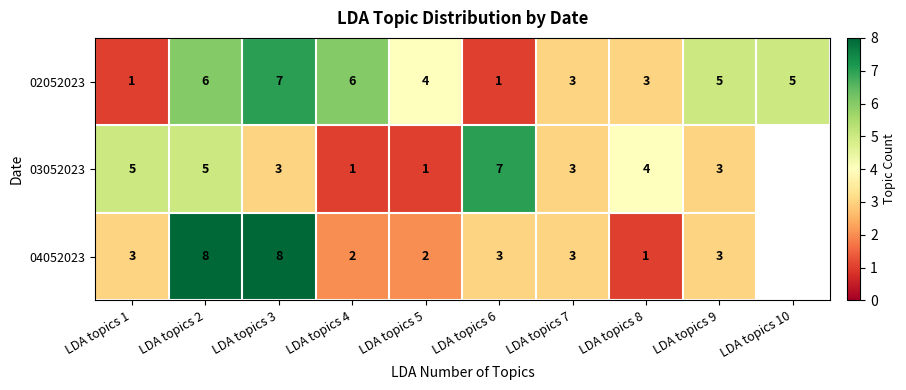

What is the difference between the maximum and minimum values in the 03052023 series?

6.0